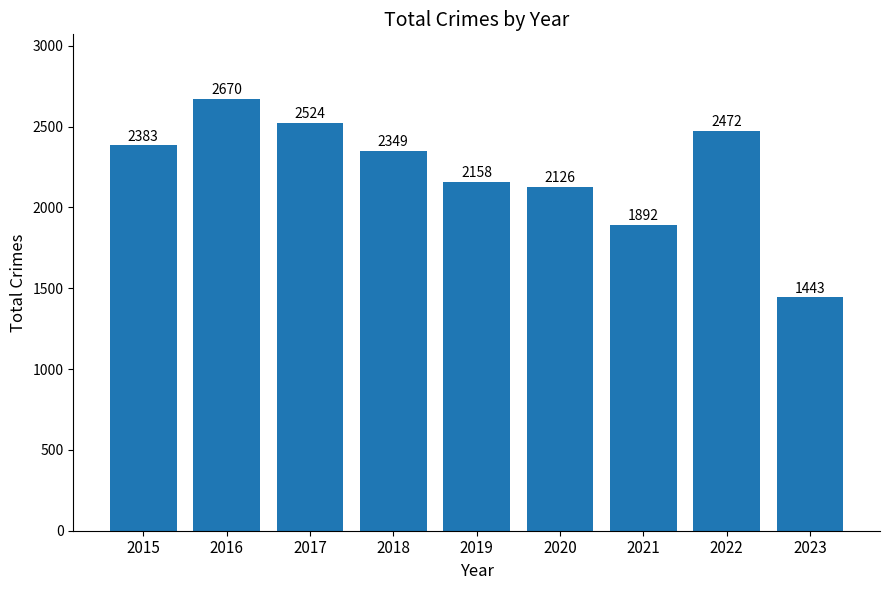

What is the greatest value displayed?

2670